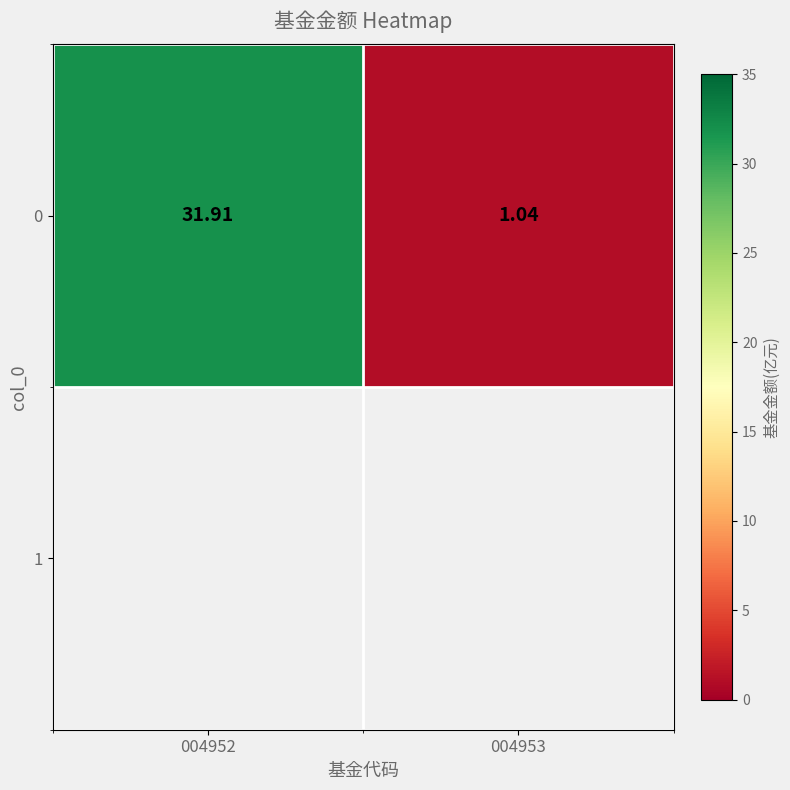

What is the smallest value displayed?

1.0